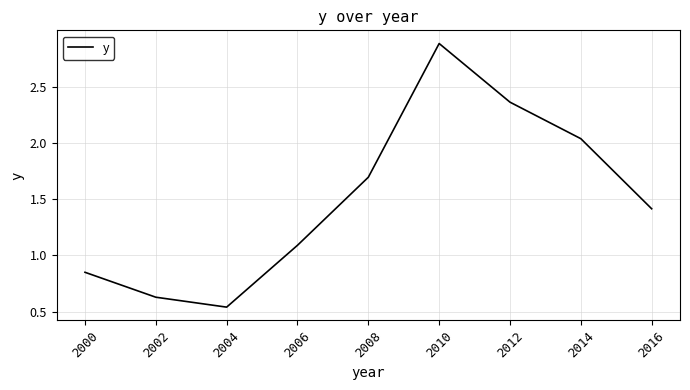

Which label corresponds to the smallest value in the chart?

2004